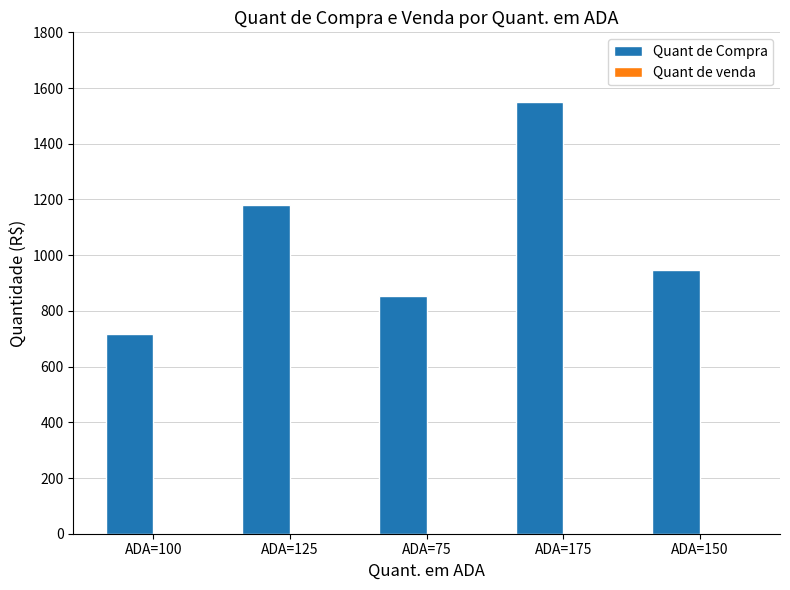

What is the label of the 3rd bar from the right?

ADA=75